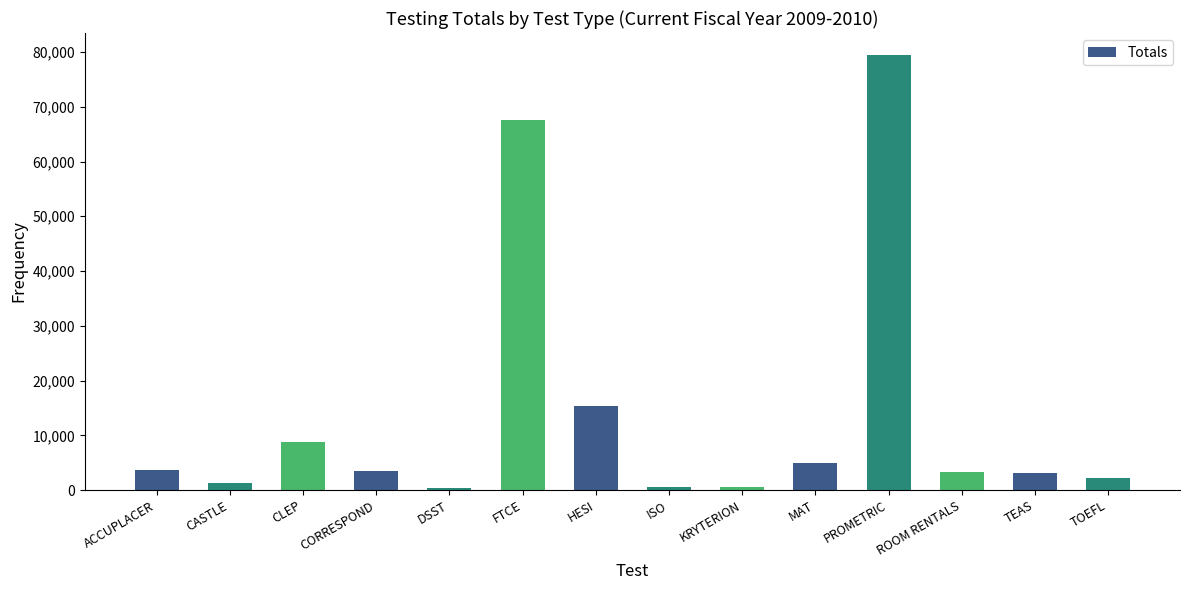

Where does the data first go above 3570?

ACCUPLACER